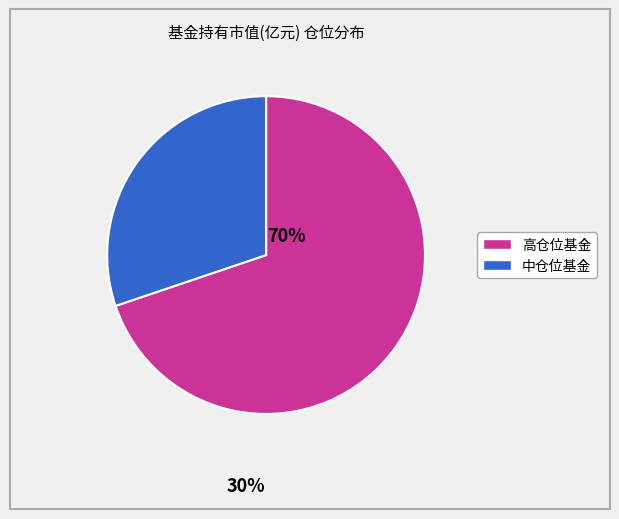

Is there any slice that represents more than half of the pie?

Yes